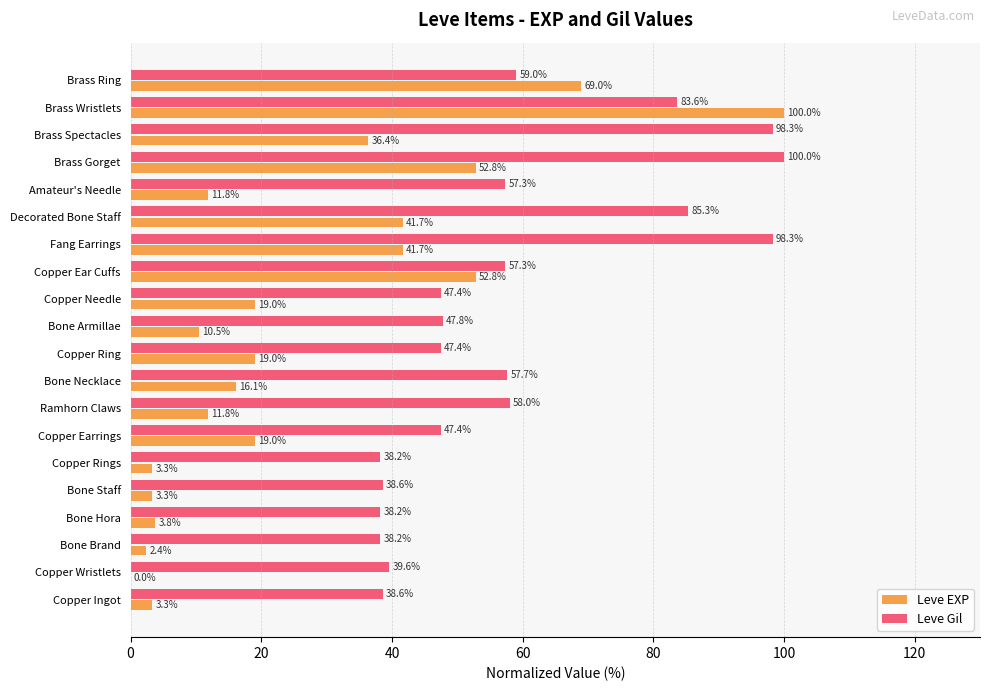

What is the sum of the Leve EXP values at Amateur's Needle and Bone Necklace?

27.9